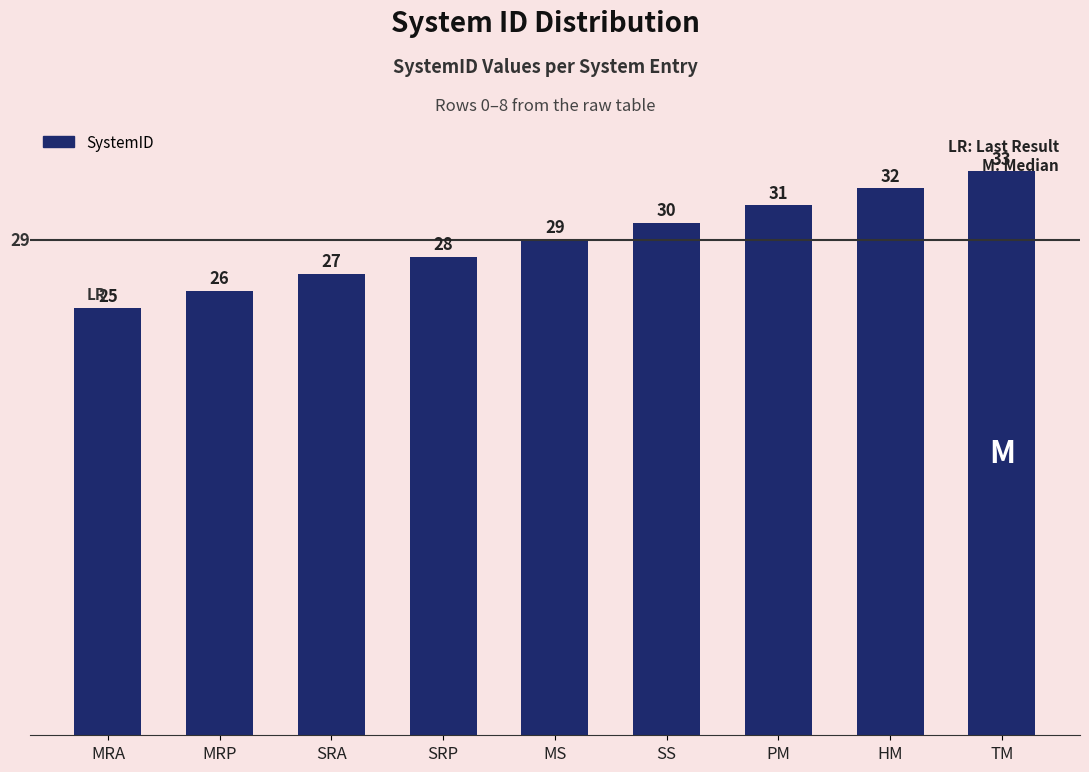

How many series are shown in this chart?

1